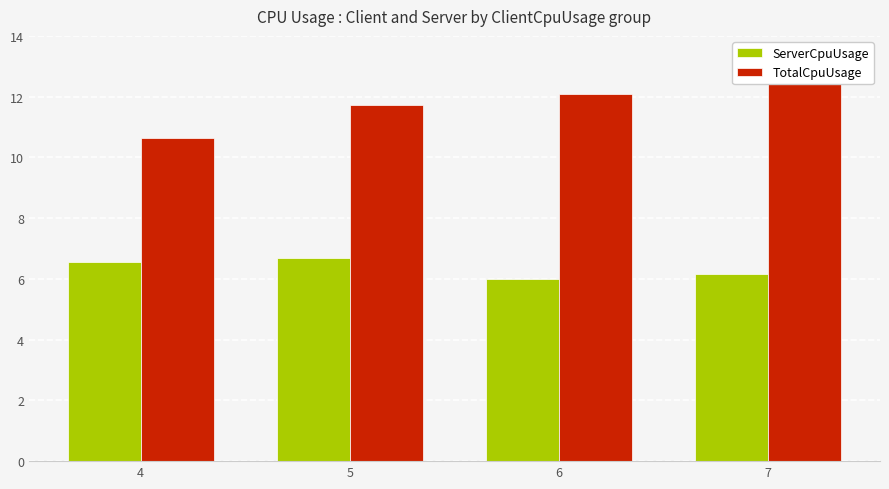

Reading left to right, what are all the values shown in this chart?

ServerCpuUsage: 4=6.5	5=6.7	6=6.0	7=6.2
TotalCpuUsage: 4=10.6	5=11.7	6=12.1	7=13.2